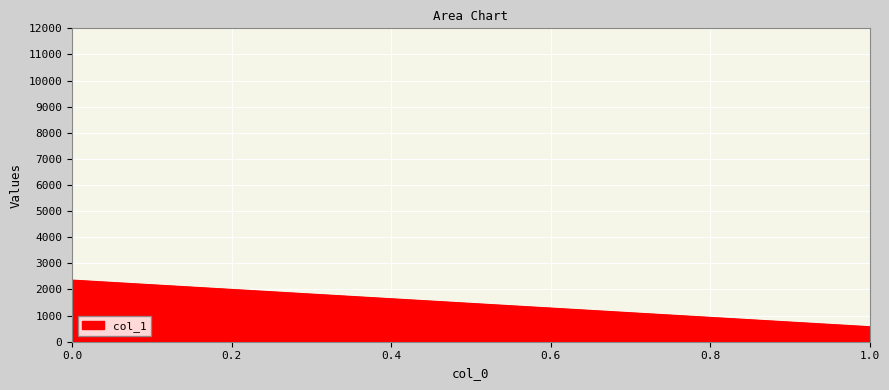

Reading left to right, what are all the values shown in this chart?

2359.3	574.1